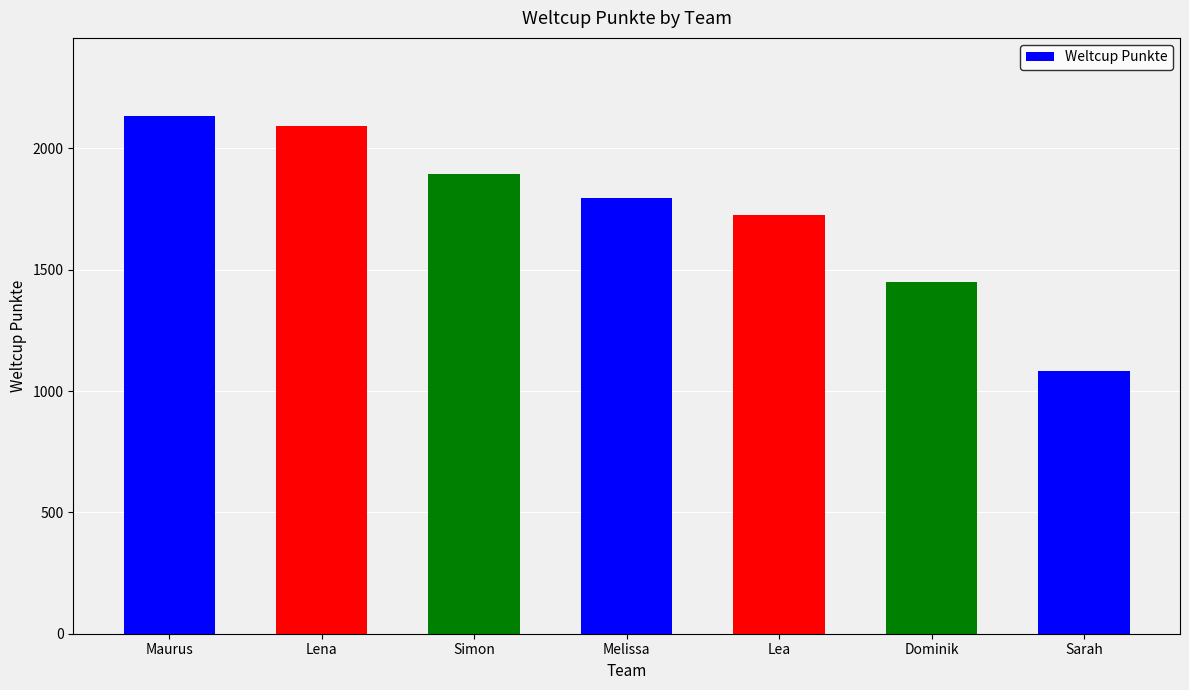

How many values are below 1795?

3